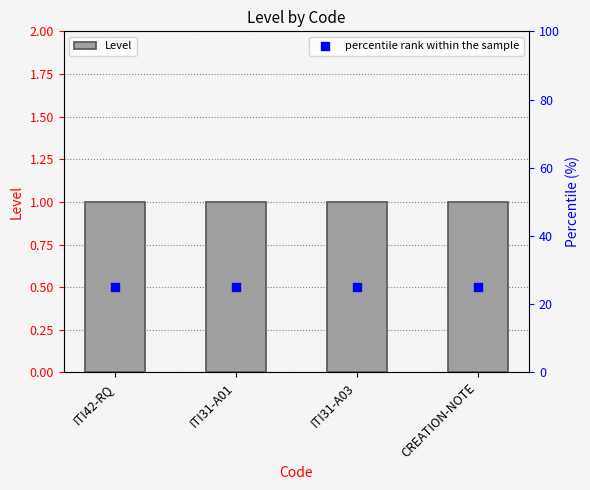

Which series contains the lowest Y value?

Level